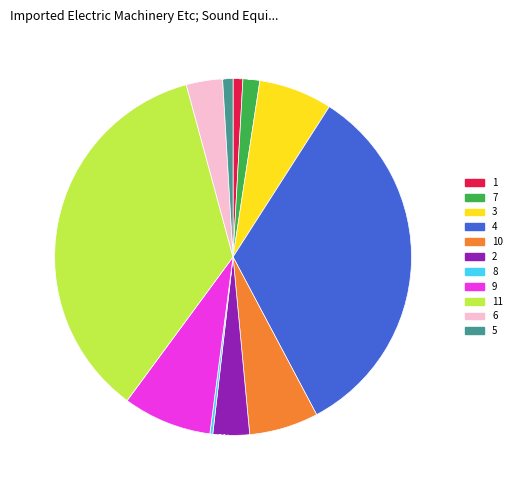

To the nearest percent, what is the difference between the largest and smallest slice percentages?

35%